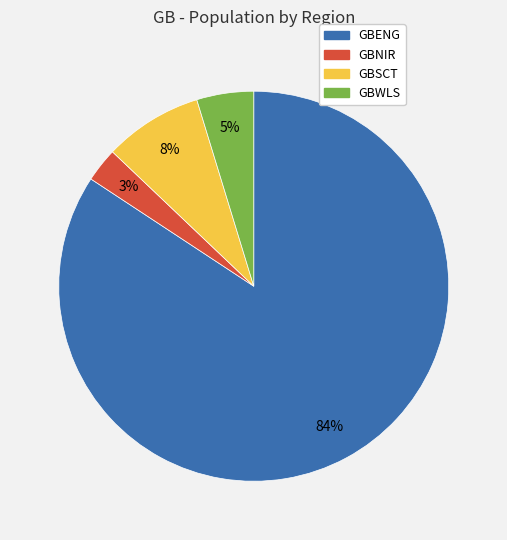

Rank the categories by value from highest to lowest.

GBENG, GBSCT, GBWLS, GBNIR